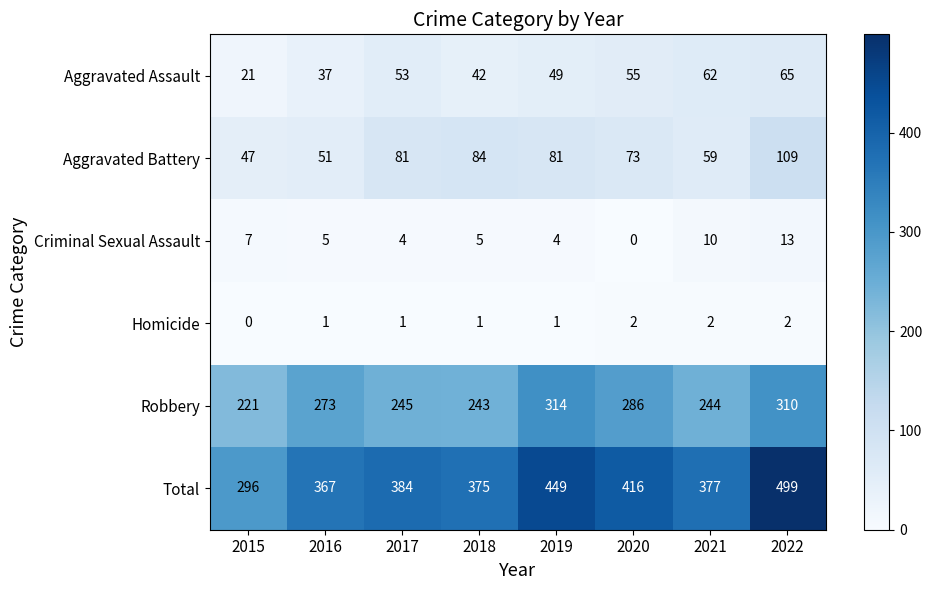

What is the sum of all Homicide values?

10